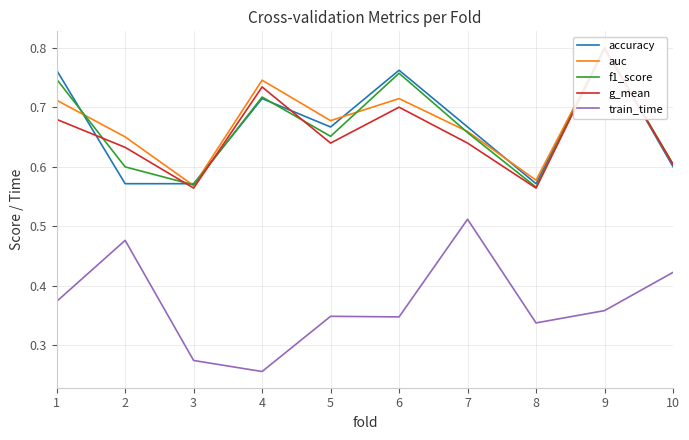

True or false: train_time and auc cross at least once.

False